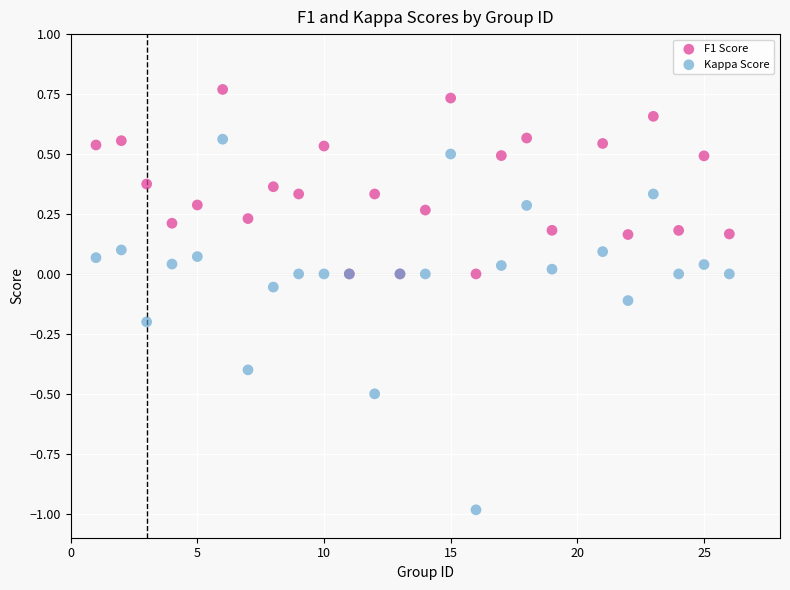

What are all the series names shown in the legend?

F1 Score, Kappa Score